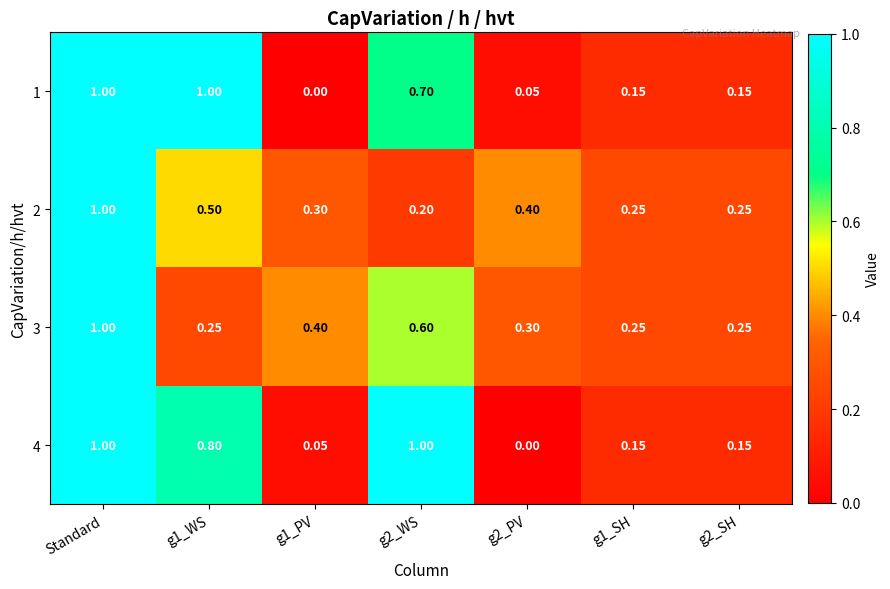

At which category is the sum across all series the highest?

Standard